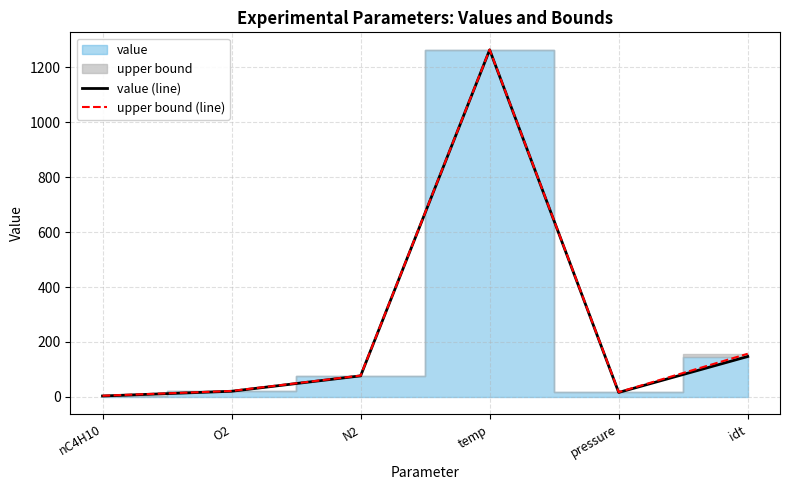

True or false: value (line) and upper bound (line) cross at least once.

False